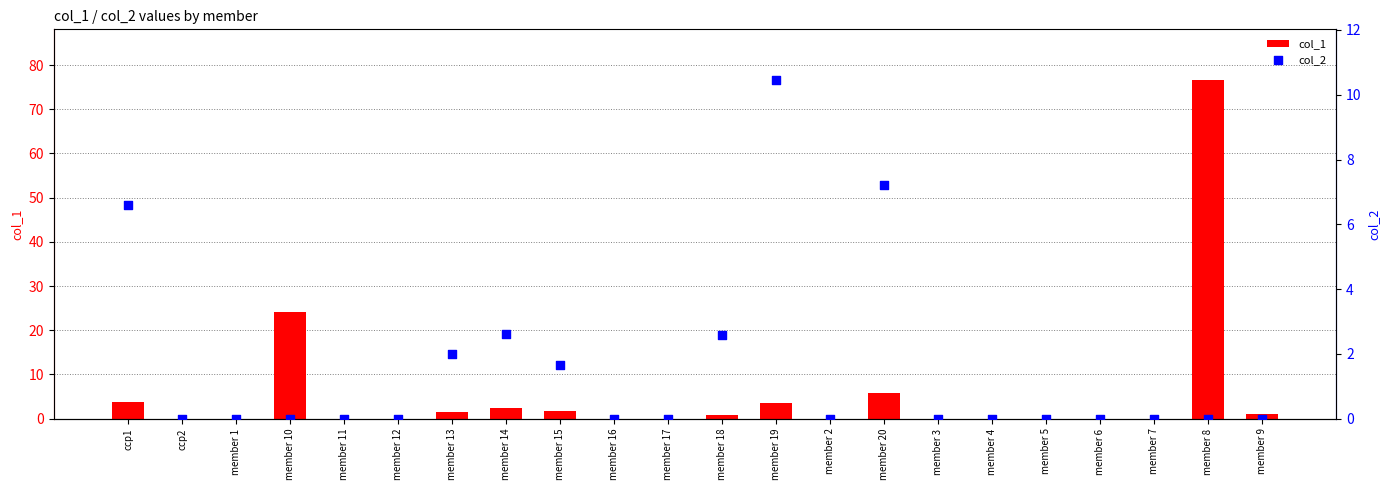

Which series has the largest Y range (max minus min)?

col_1